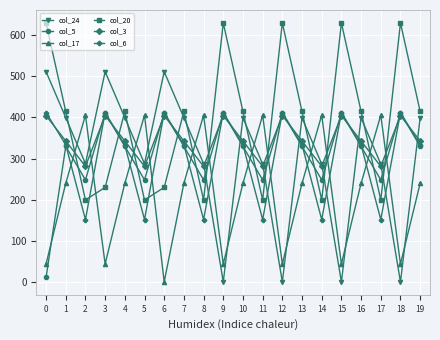

What value does the col_17 series have at 0?

43.5